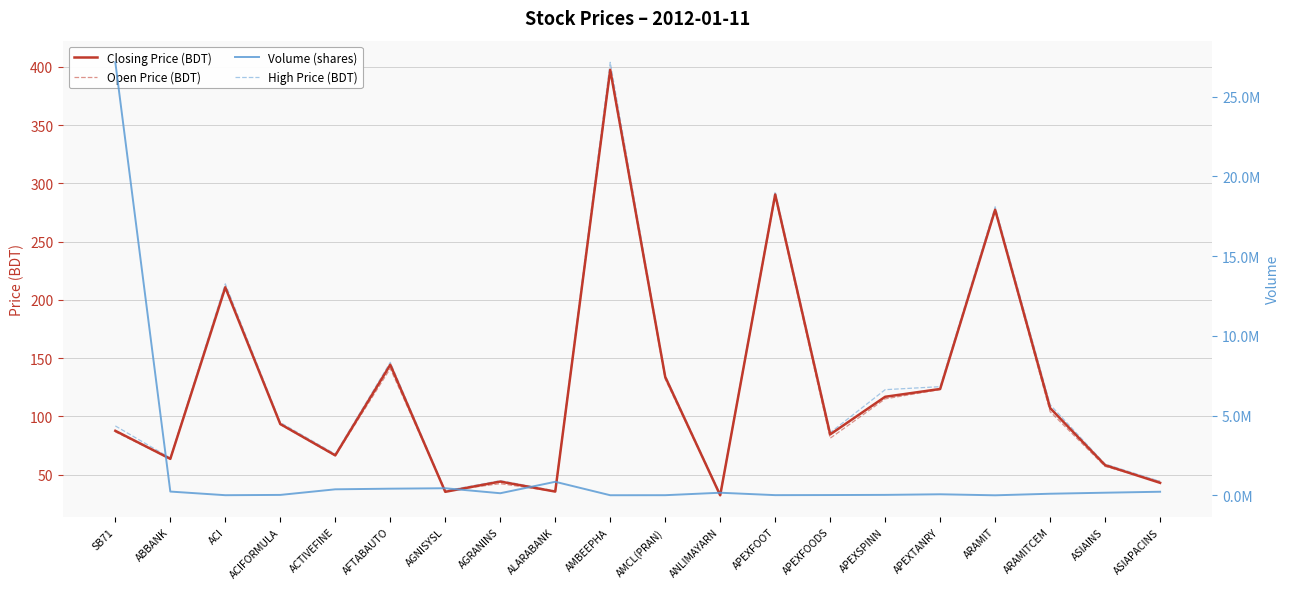

How many data points in Open Price (BDT) are less than 93?

10